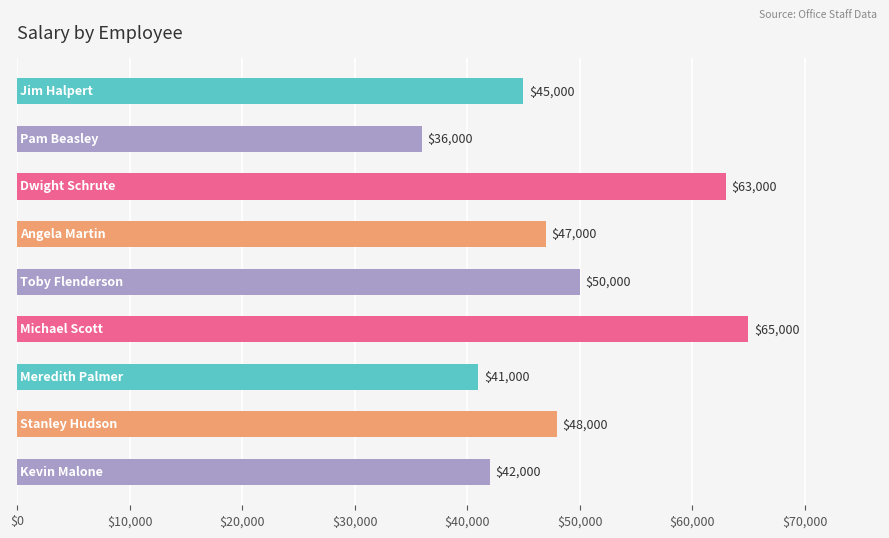

What is the sum of all values?

437000